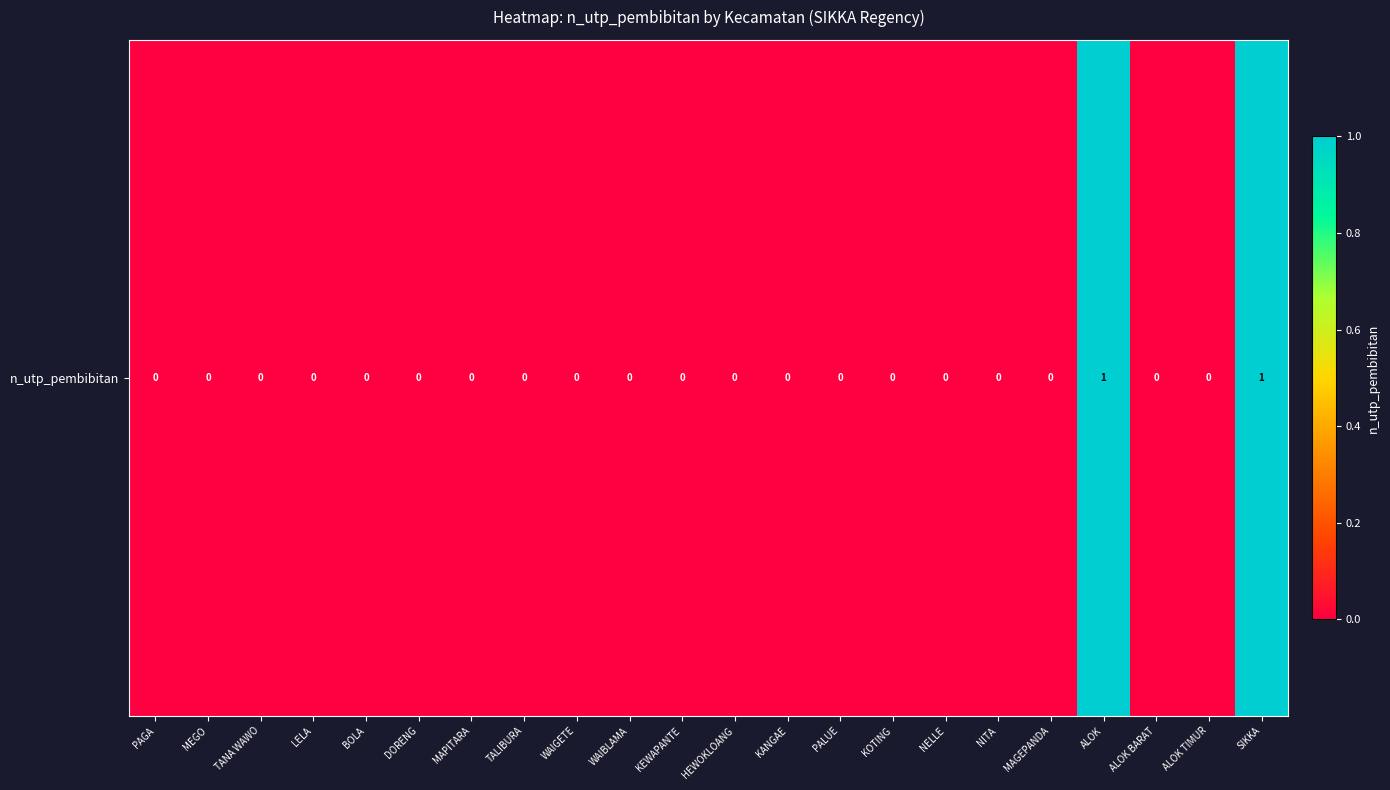

How many values are above zero?

2